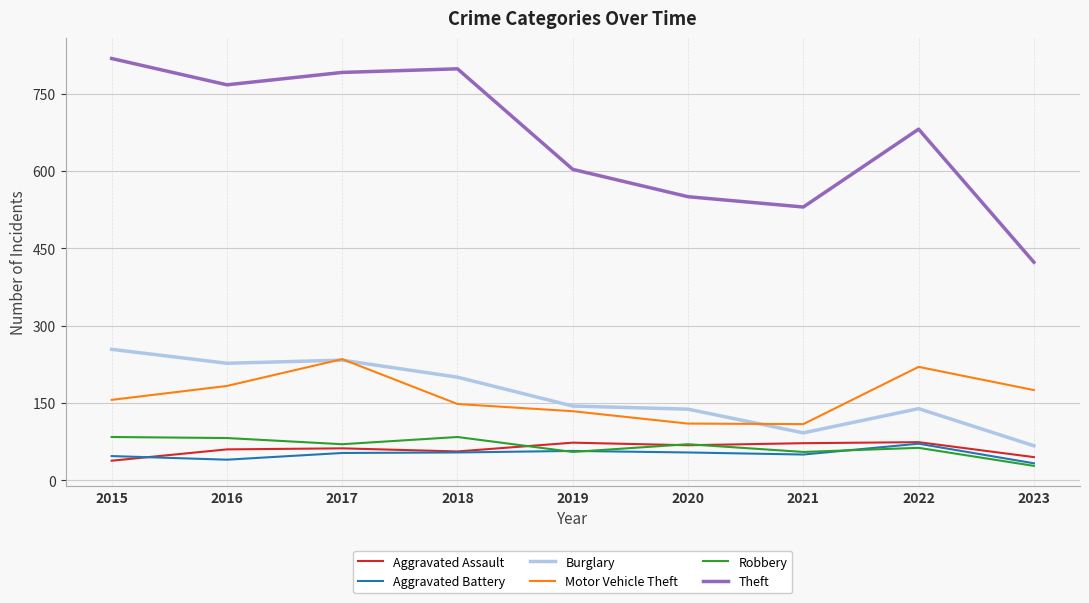

Which category has the lowest value across all series?

2023